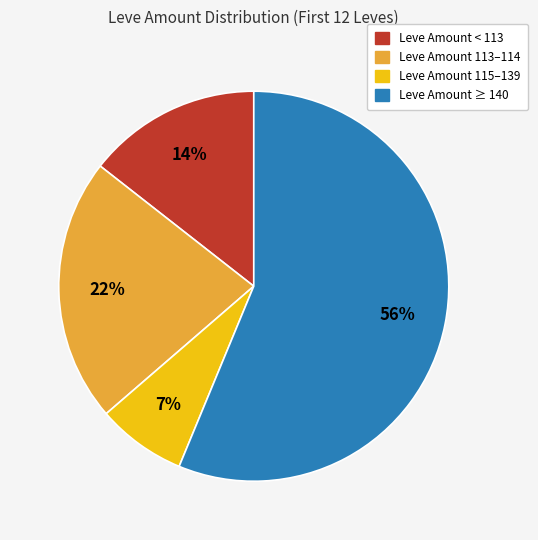

To the nearest percent, what percentage of the pie is Leve Amount 115–139?

7%